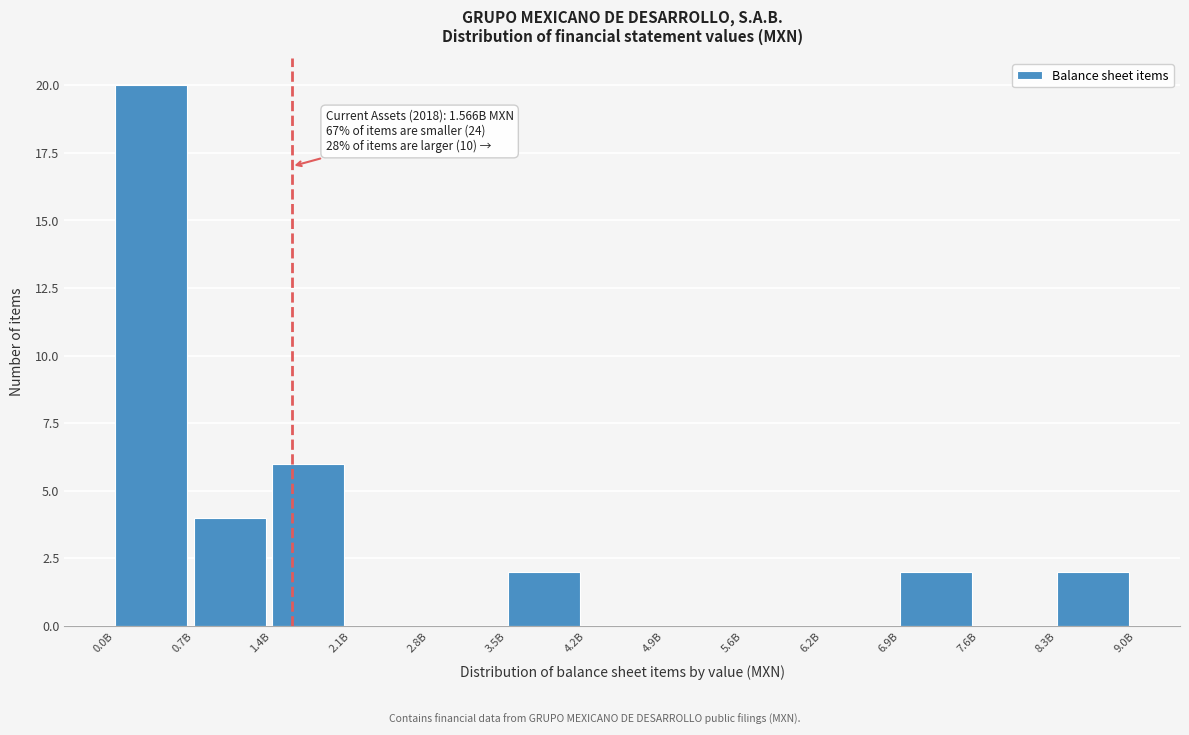

Reading left to right, extract all data points from this chart.

0.0B=20	0.7B=4	1.4B=6	2.1B=0	2.8B=0	3.5B=2	4.2B=0	4.9B=0	5.6B=0	6.2B=0	6.9B=2	7.6B=0	8.3B=2